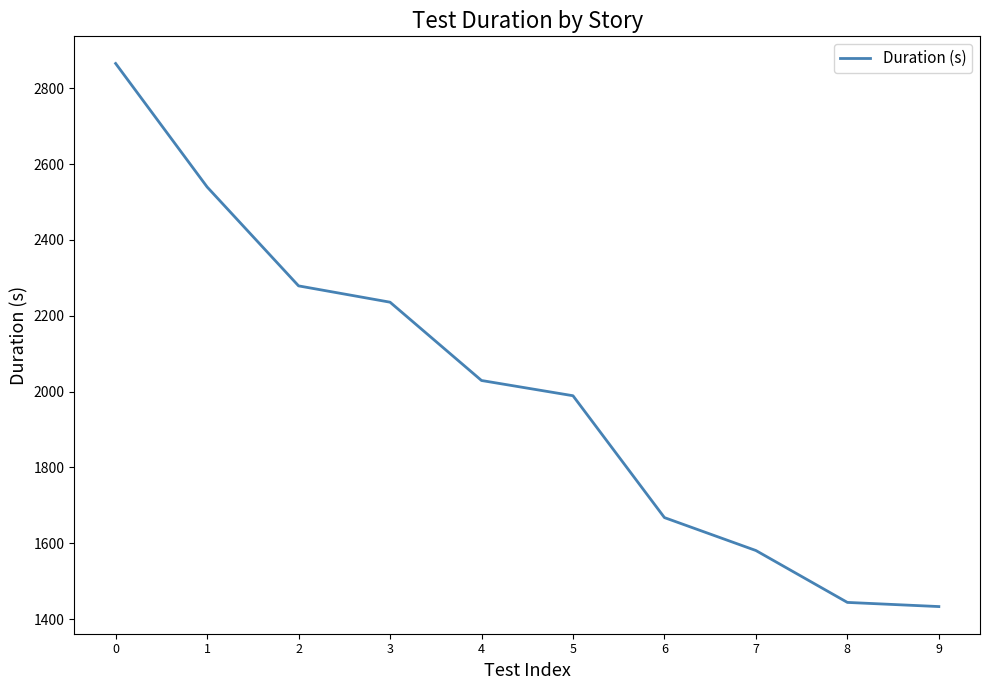

Is it true that the value at 6 is 1667.7?

True